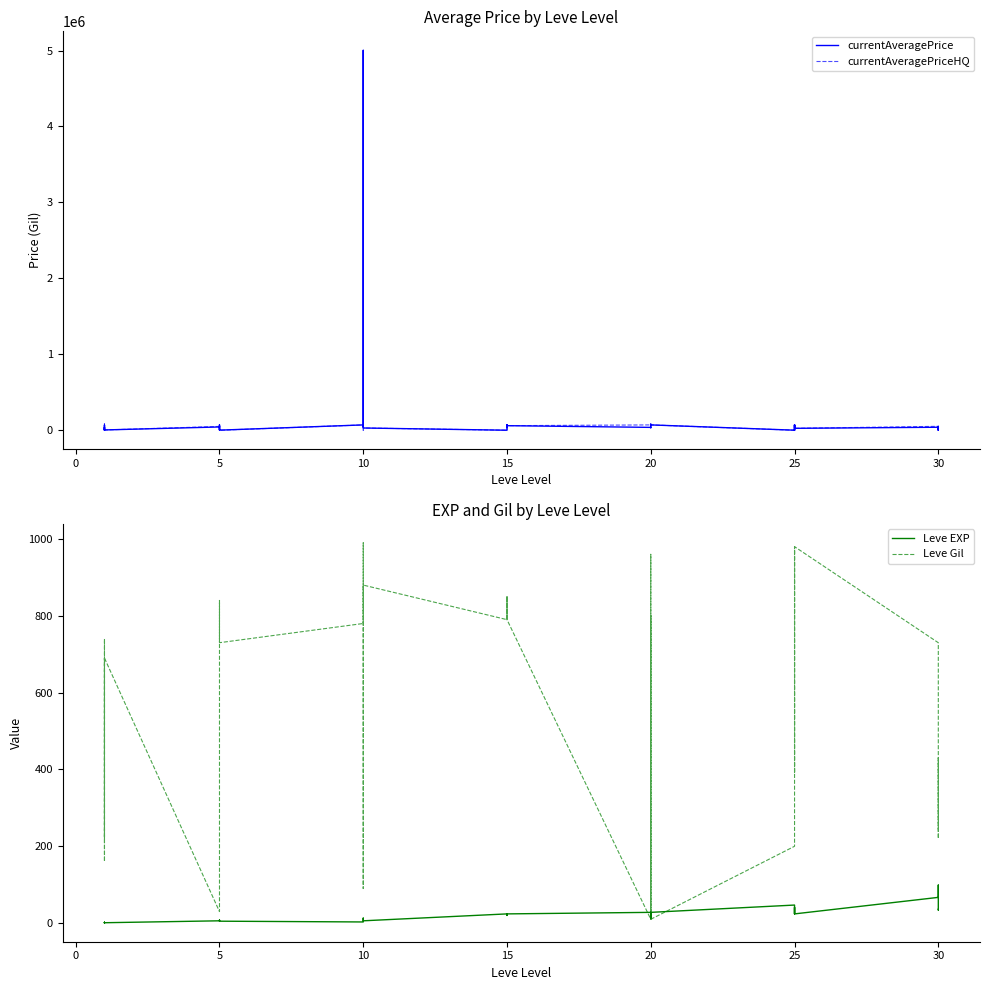

What is the sum of all currentAveragePrice values?

6608779.8